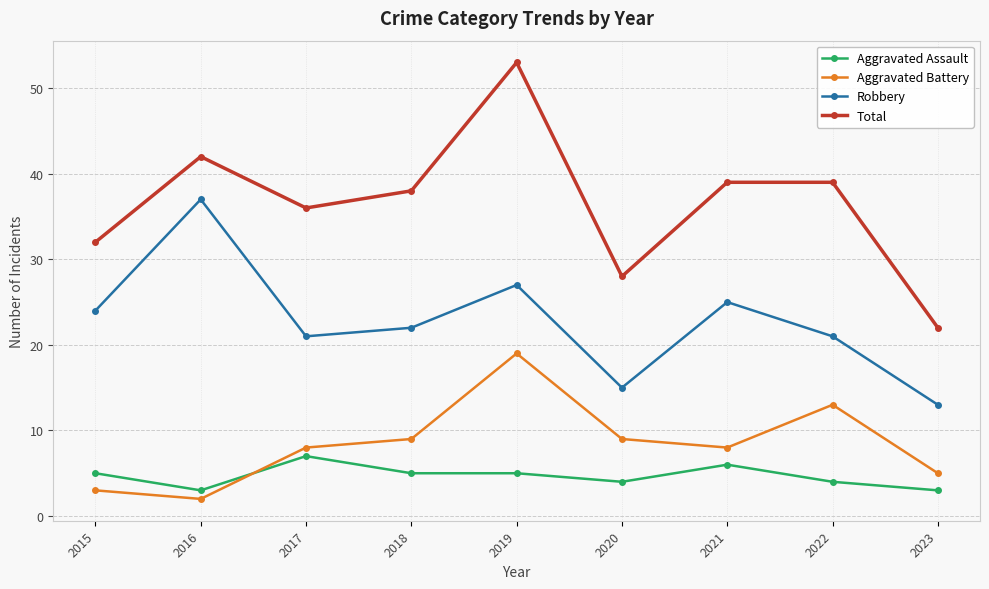

True or false: Robbery has a value of 22 at 2018.

True